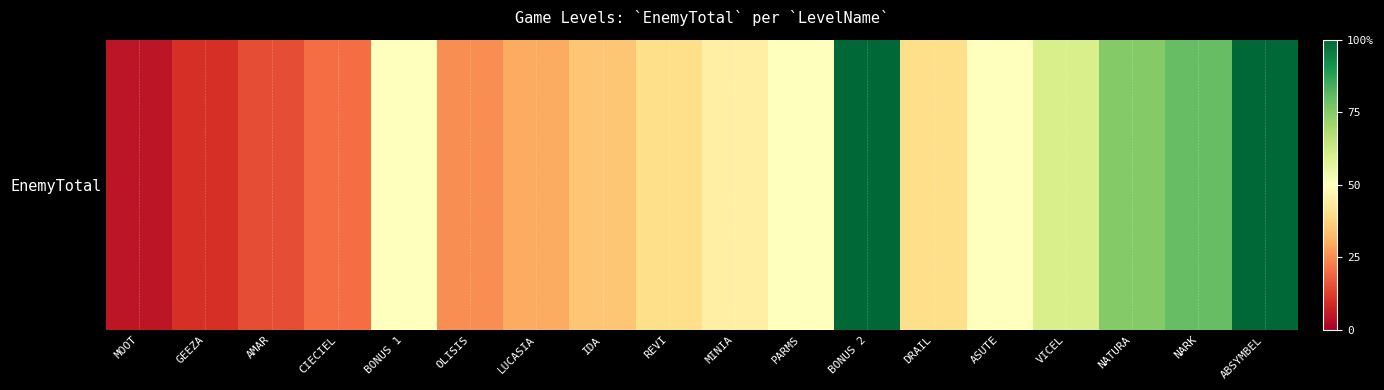

Read the value at ABSYMBEL, to the nearest 10.

100